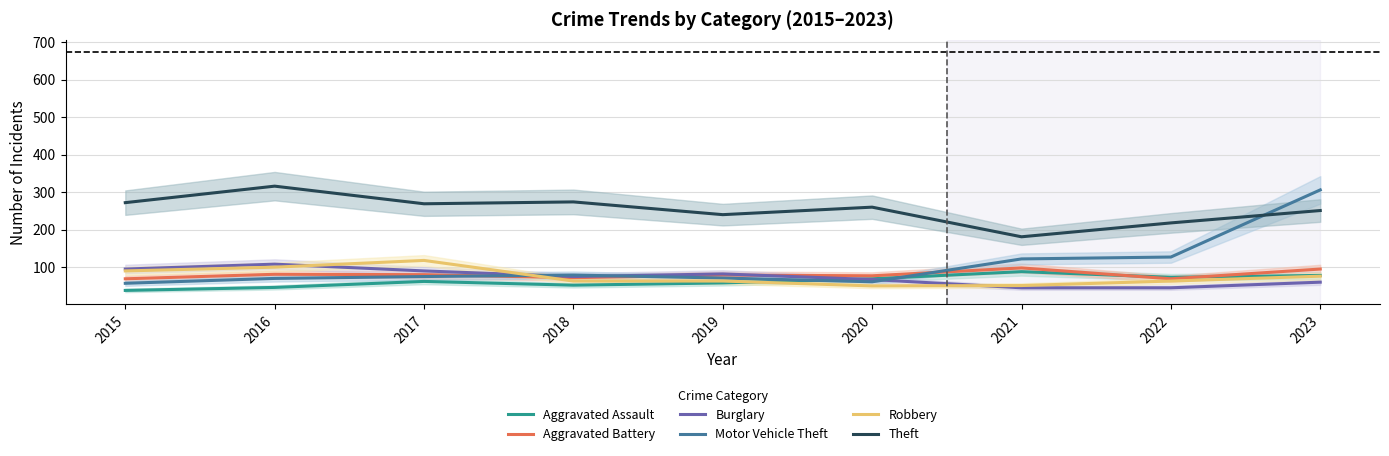

At which category is the sum across all series the highest?

2023